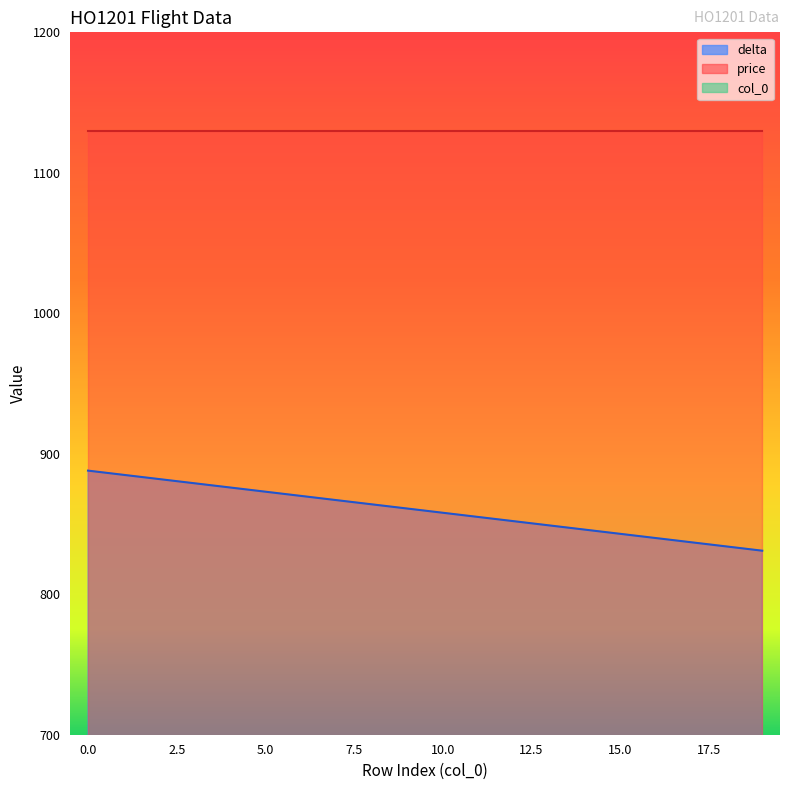

How many categories are shown in the chart?

20